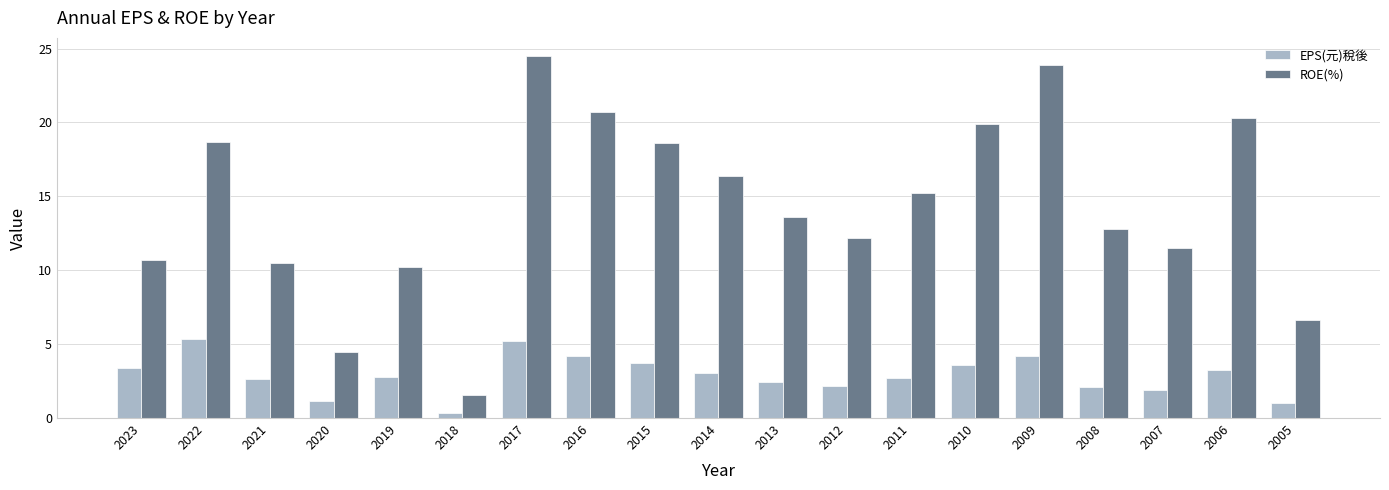

What is the maximum value for EPS(元)稅後?

5.3